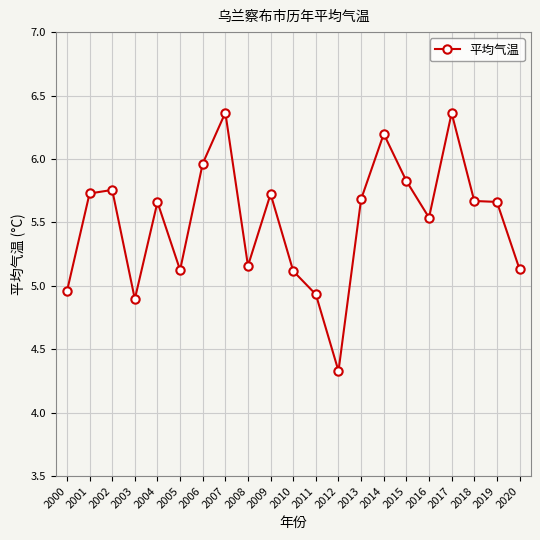

What is the value of the 15th point from the left?

6.2